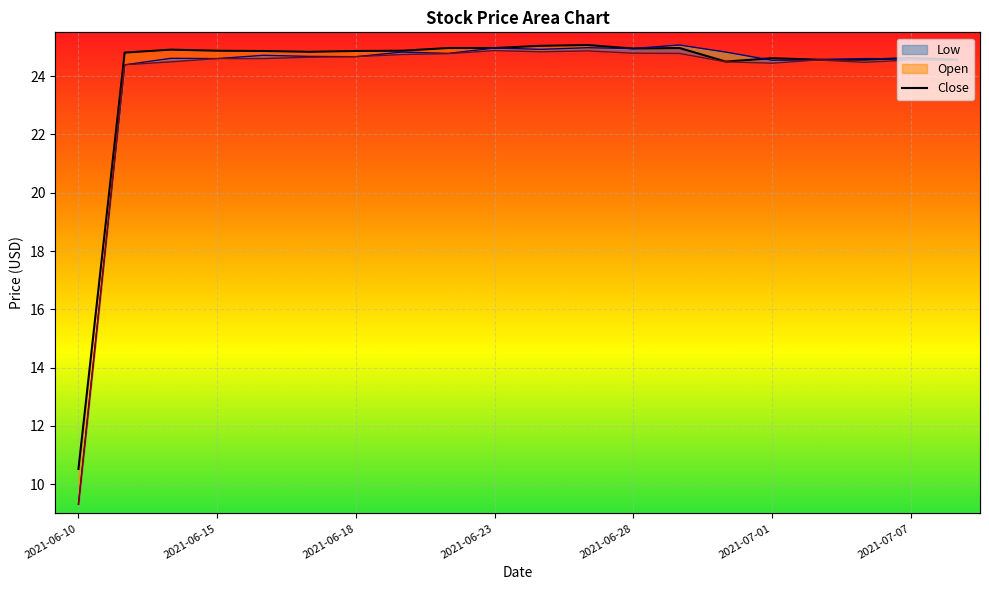

What is the difference between the maximum and second lowest values in the Low series?

0.5